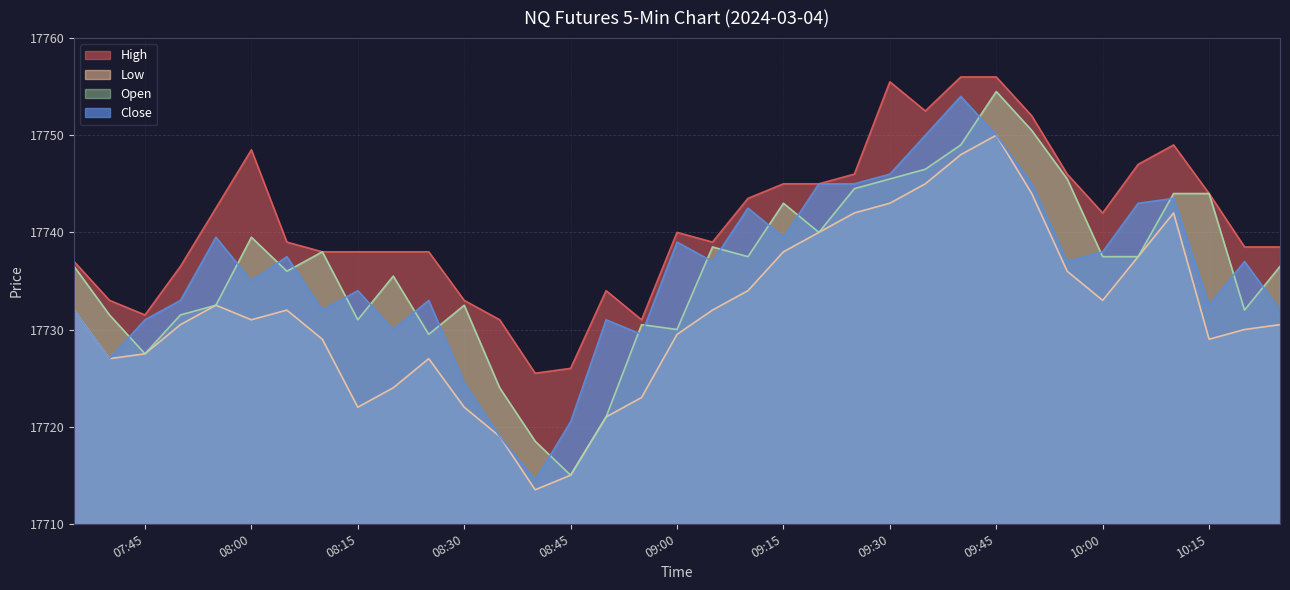

At which label does Close reach its minimum?

2024-03-04 08:40:00